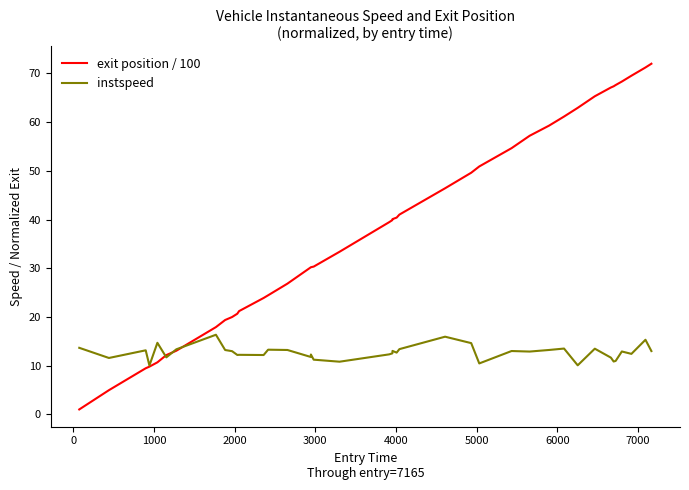

What is the average value of the instspeed series?

12.7